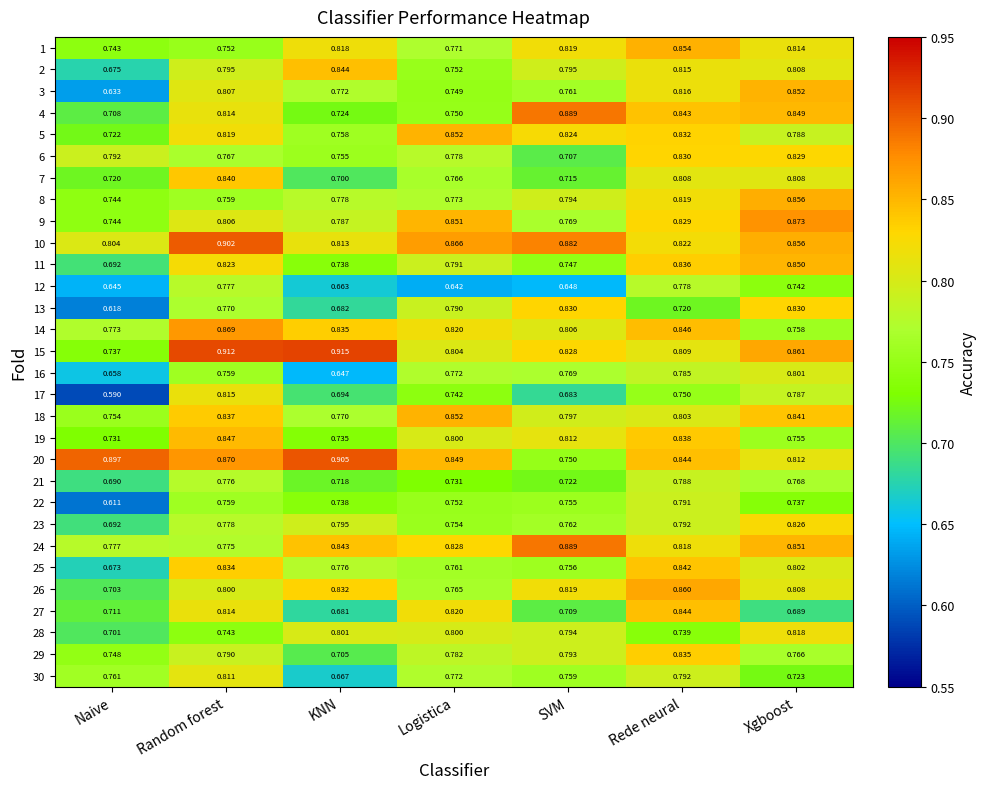

Which series has the largest total across all categories?

10